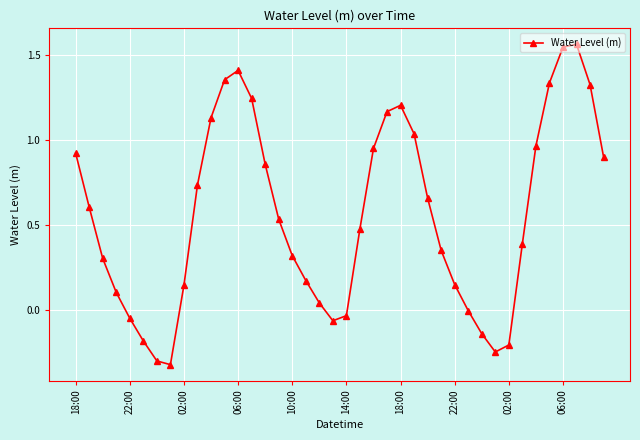

What is the value of the 2nd point from the left?

0.6